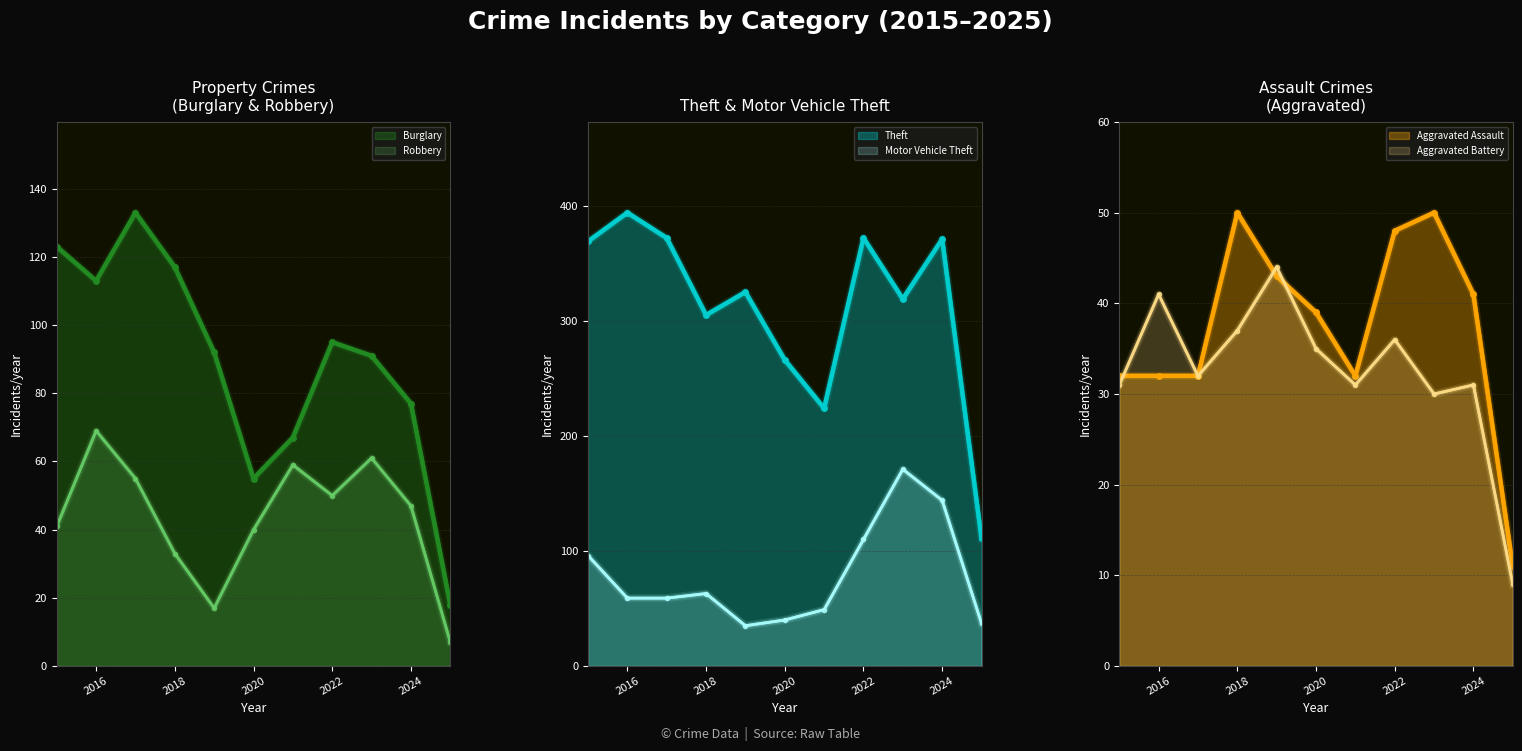

Does the chart have visible grid lines?

Yes